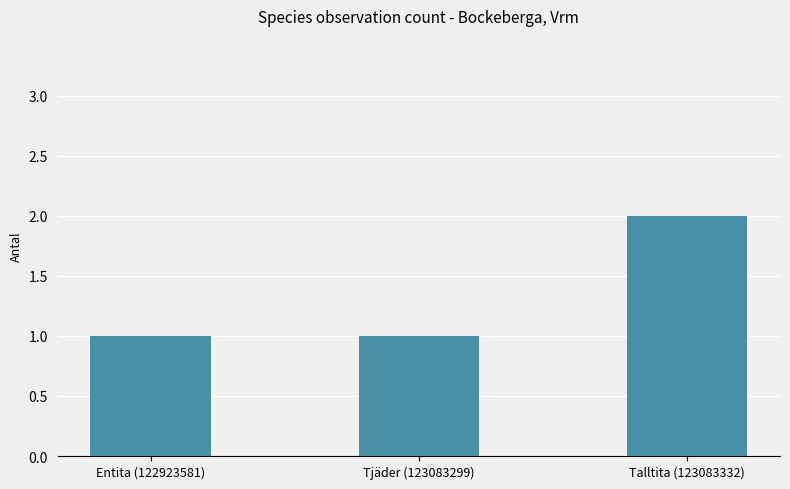

What is the greatest value displayed?

2